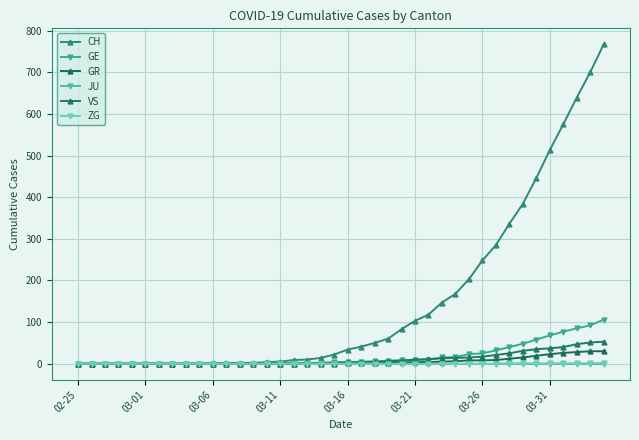

Count the number of data series in this chart.

6